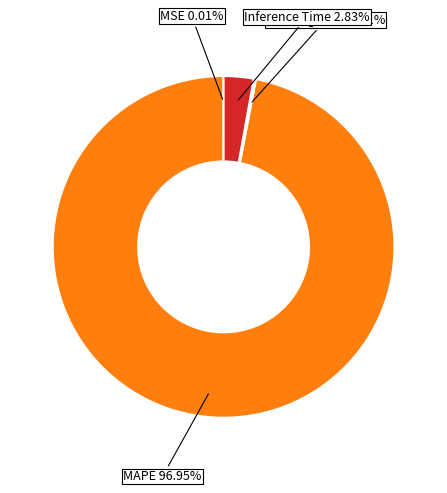

Is there any slice that represents more than half of the pie?

Yes